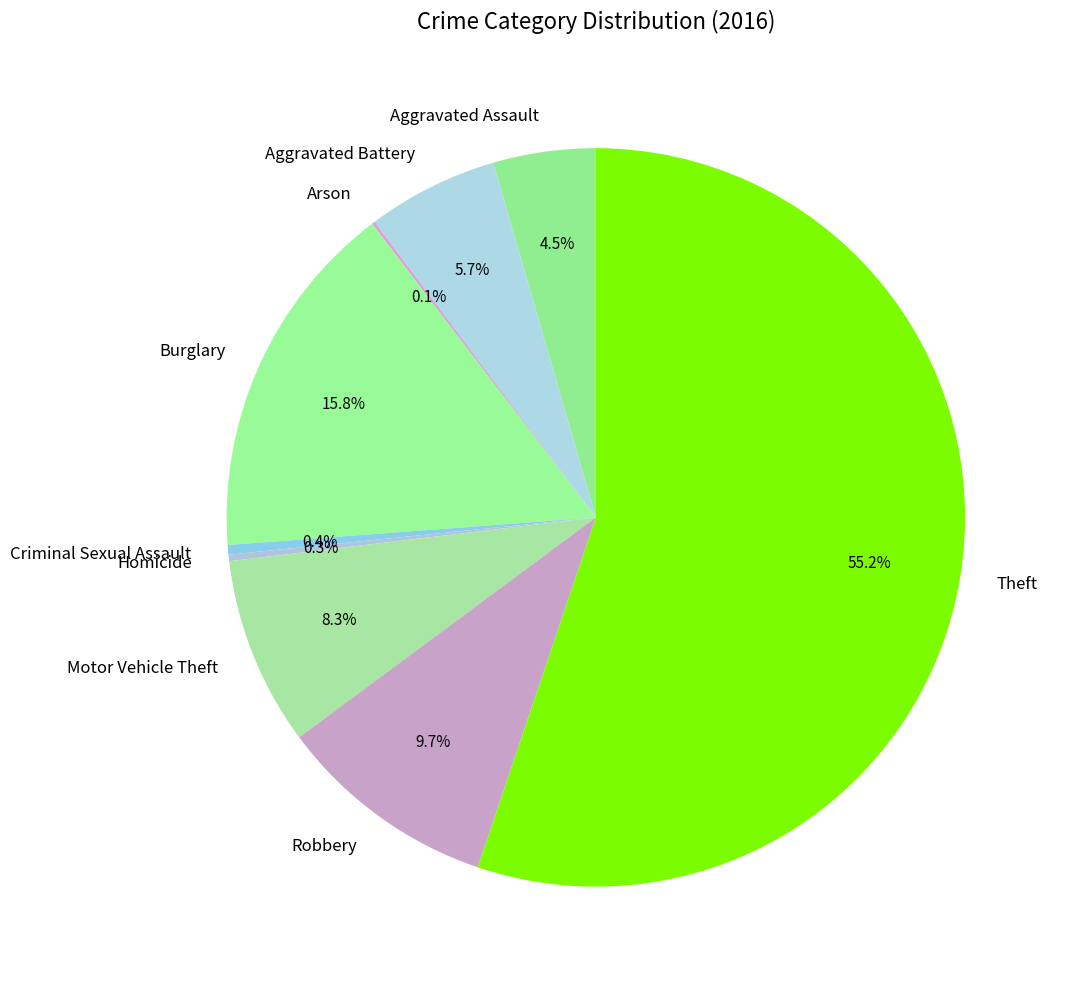

Between Criminal Sexual Assault and Aggravated Battery, which is larger?

Aggravated Battery